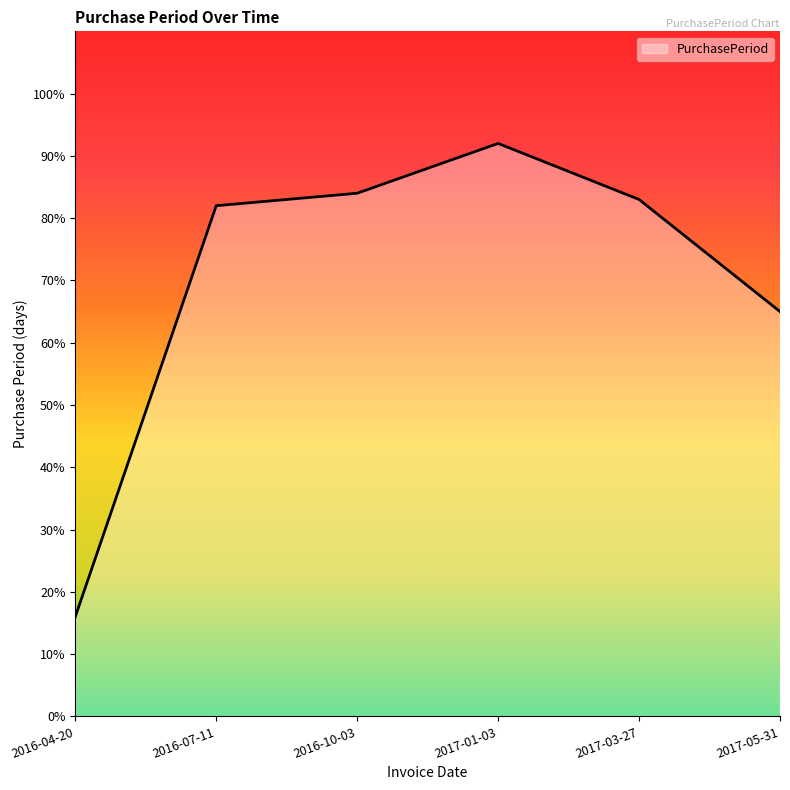

What is the difference between the maximum and minimum values?

76